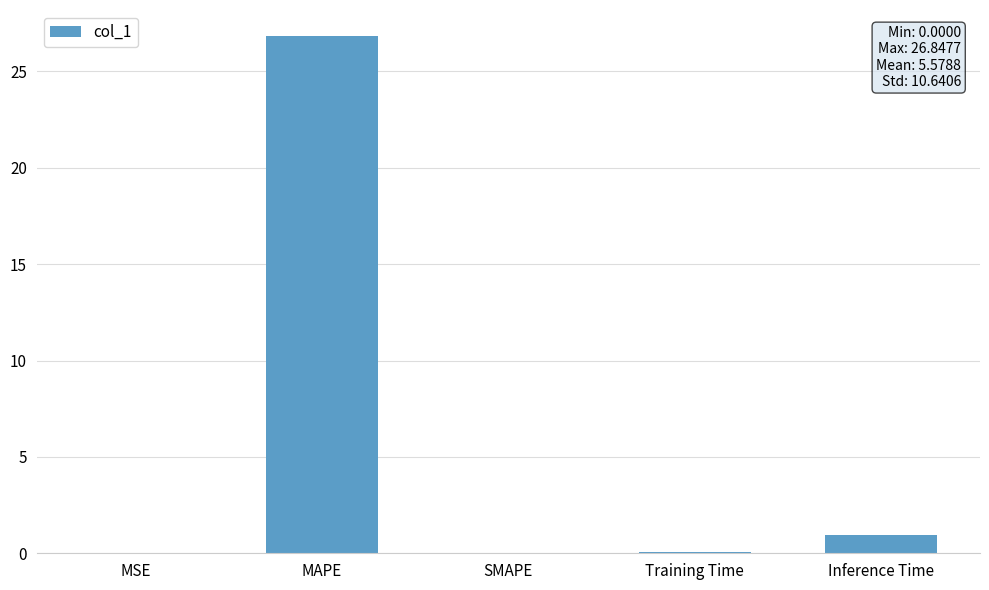

What is the sum of the values at Inference Time and MAPE?

27.8